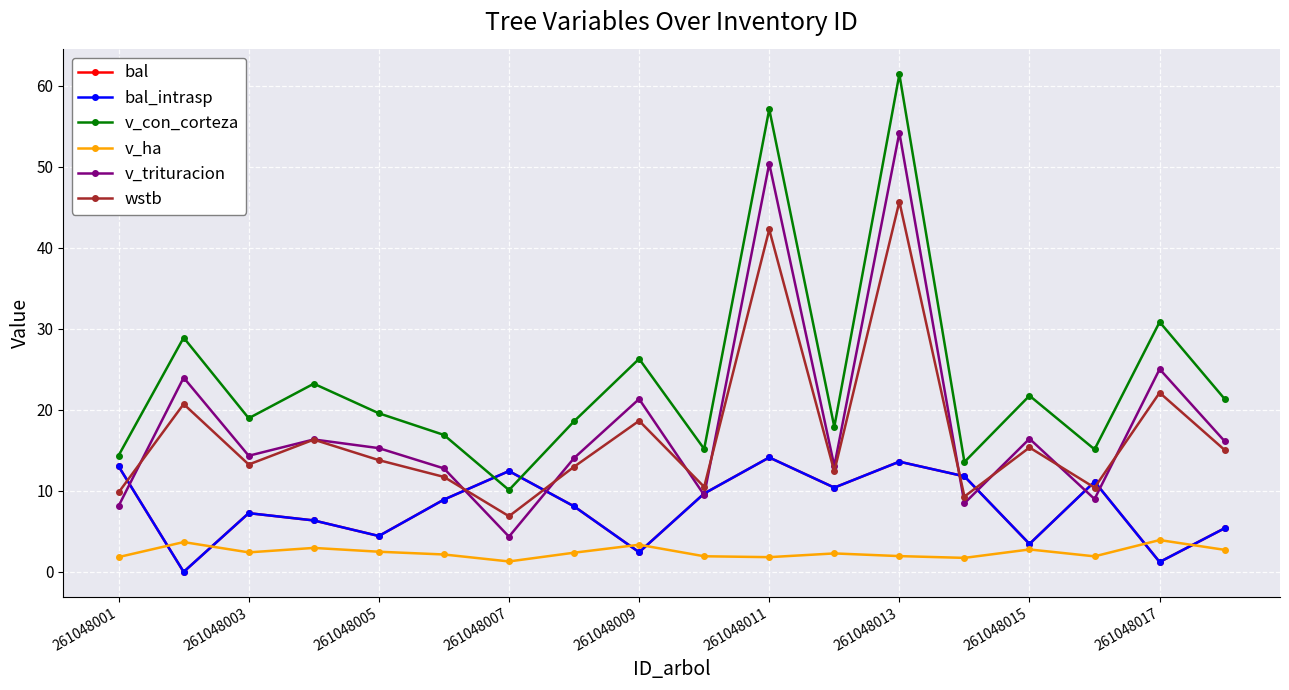

At which label does bal_intrasp first exceed 8?

261048001